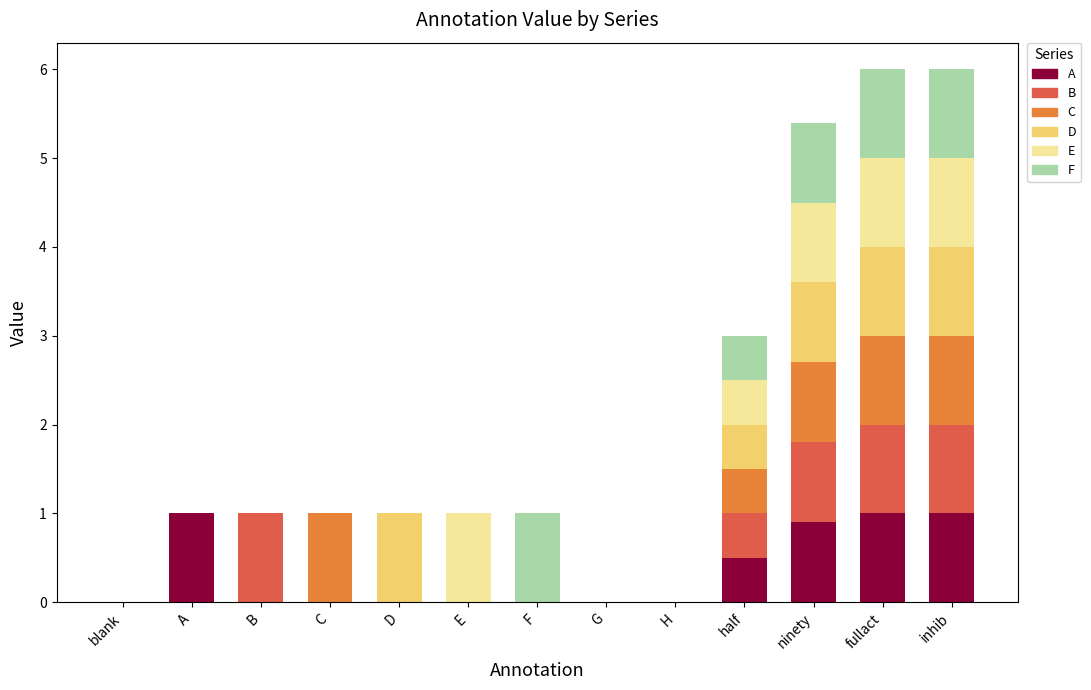

How many data points does each series have?

13